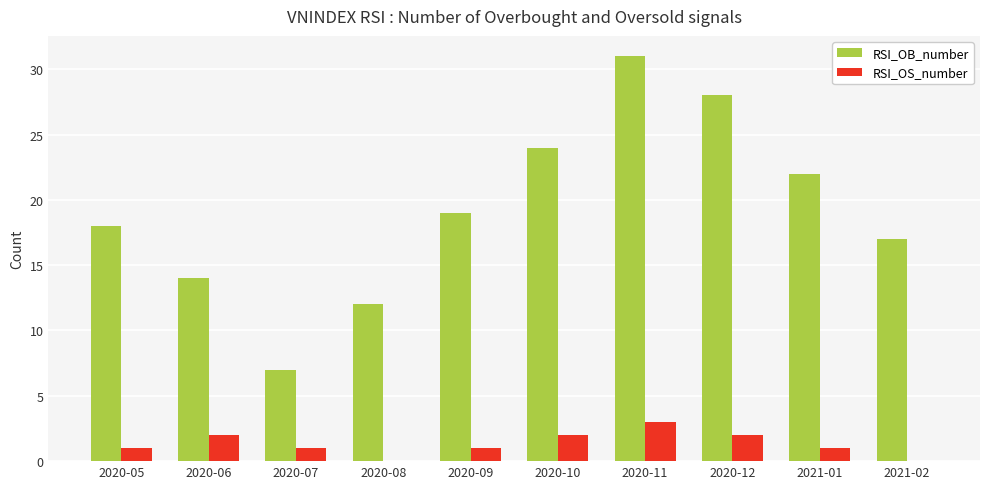

Reading right to left, transcribe all the data shown in this chart.

RSI_OB_number: 2021-02=17	2021-01=22	2020-12=28	2020-11=31	2020-10=24	2020-09=19	2020-08=12	2020-07=7	2020-06=14	2020-05=18
RSI_OS_number: 2021-02=0	2021-01=1	2020-12=2	2020-11=3	2020-10=2	2020-09=1	2020-08=0	2020-07=1	2020-06=2	2020-05=1